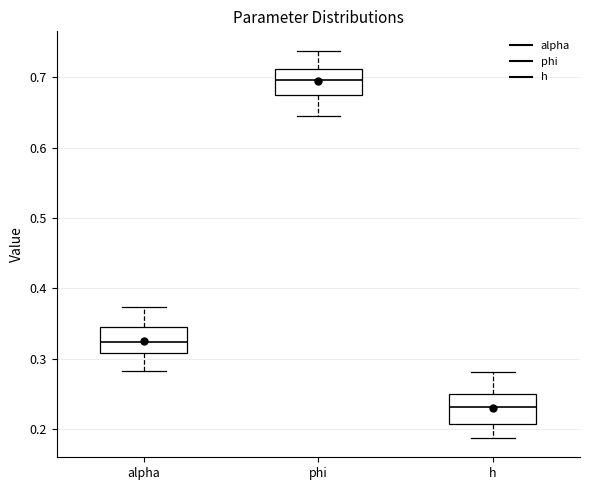

Where does the median line of the box for alpha sit on the y-axis? The values are not printed on the chart, so give them approximately, as read against the axis.

0.32